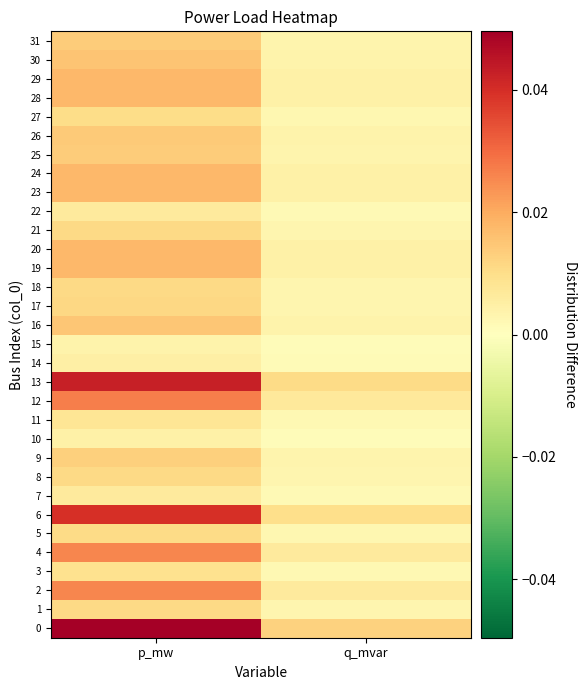

At p_mw, list the series in order from largest to smallest.

0, 13, 6, 12, 4, 2, 28, 29, 20, 19, 24, 23, 30, 16, 26, 31, 25, 9, 17, 8, 21, 1, 18, 5, 27, 3, 11, 22, 7, 14, 10, 15